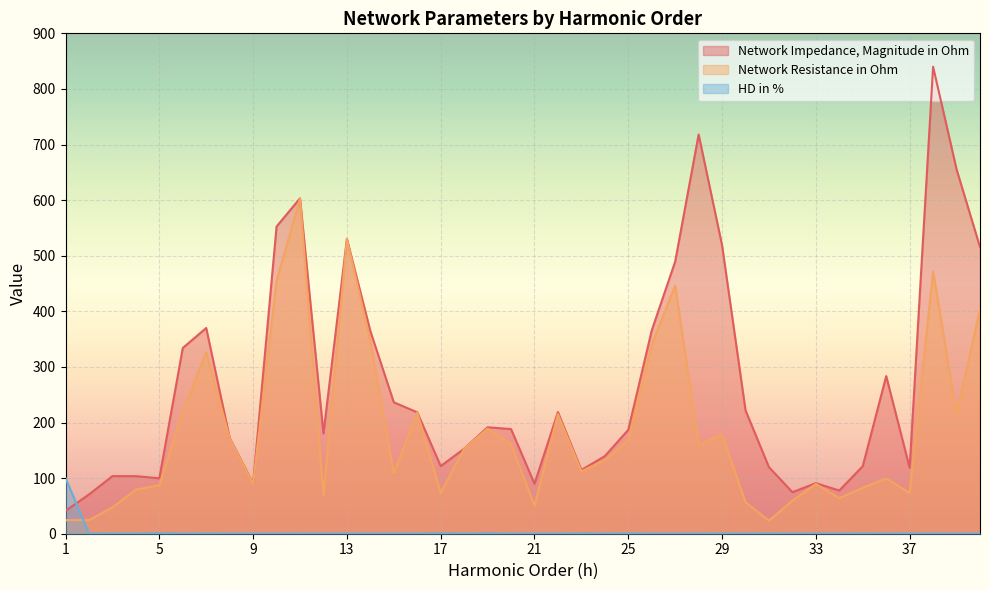

What is the total value across all series at 37?

192.0